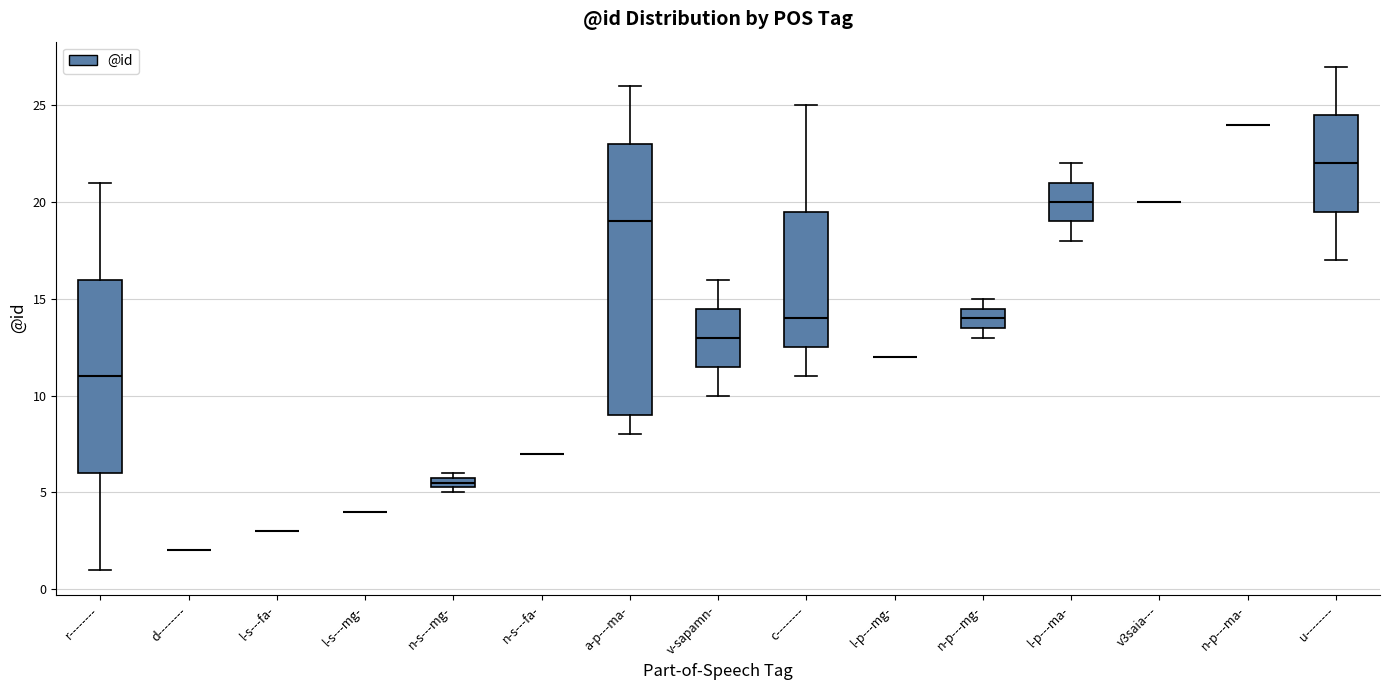

Which box is the tallest, from its lower edge to its upper edge?

a-p---ma-